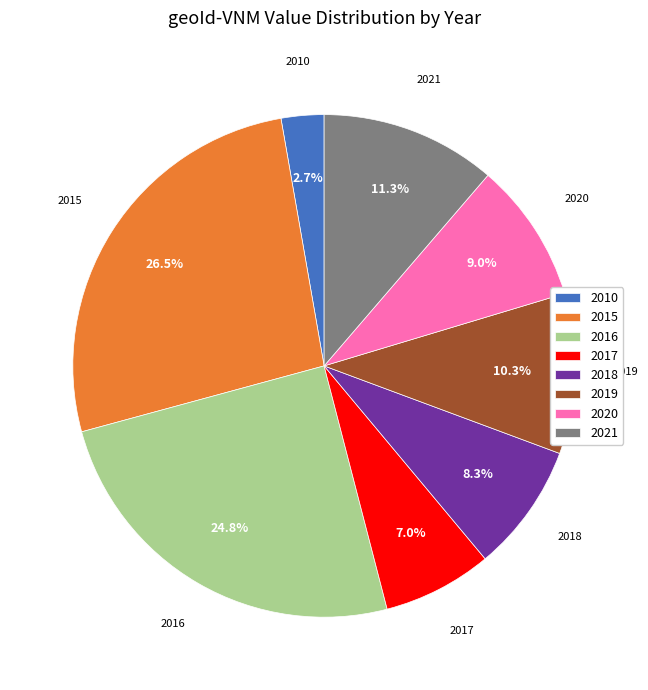

How much of the chart is everything except 2020?

91.0%